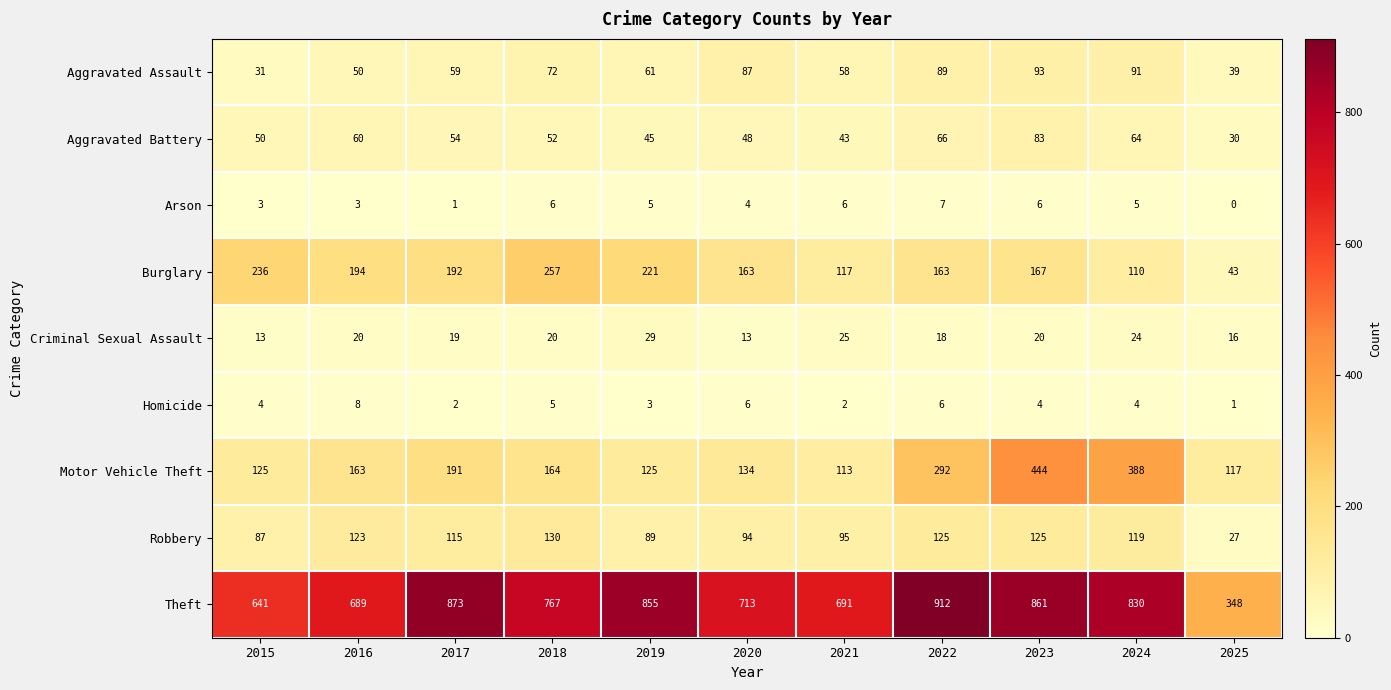

At 2023, list the series in order from largest to smallest.

Theft, Motor Vehicle Theft, Burglary, Robbery, Aggravated Assault, Aggravated Battery, Criminal Sexual Assault, Arson, Homicide